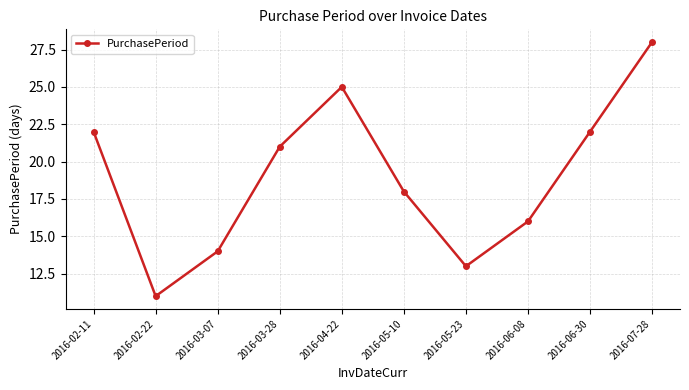

What is the label of the 7th point from the right?

2016-03-28